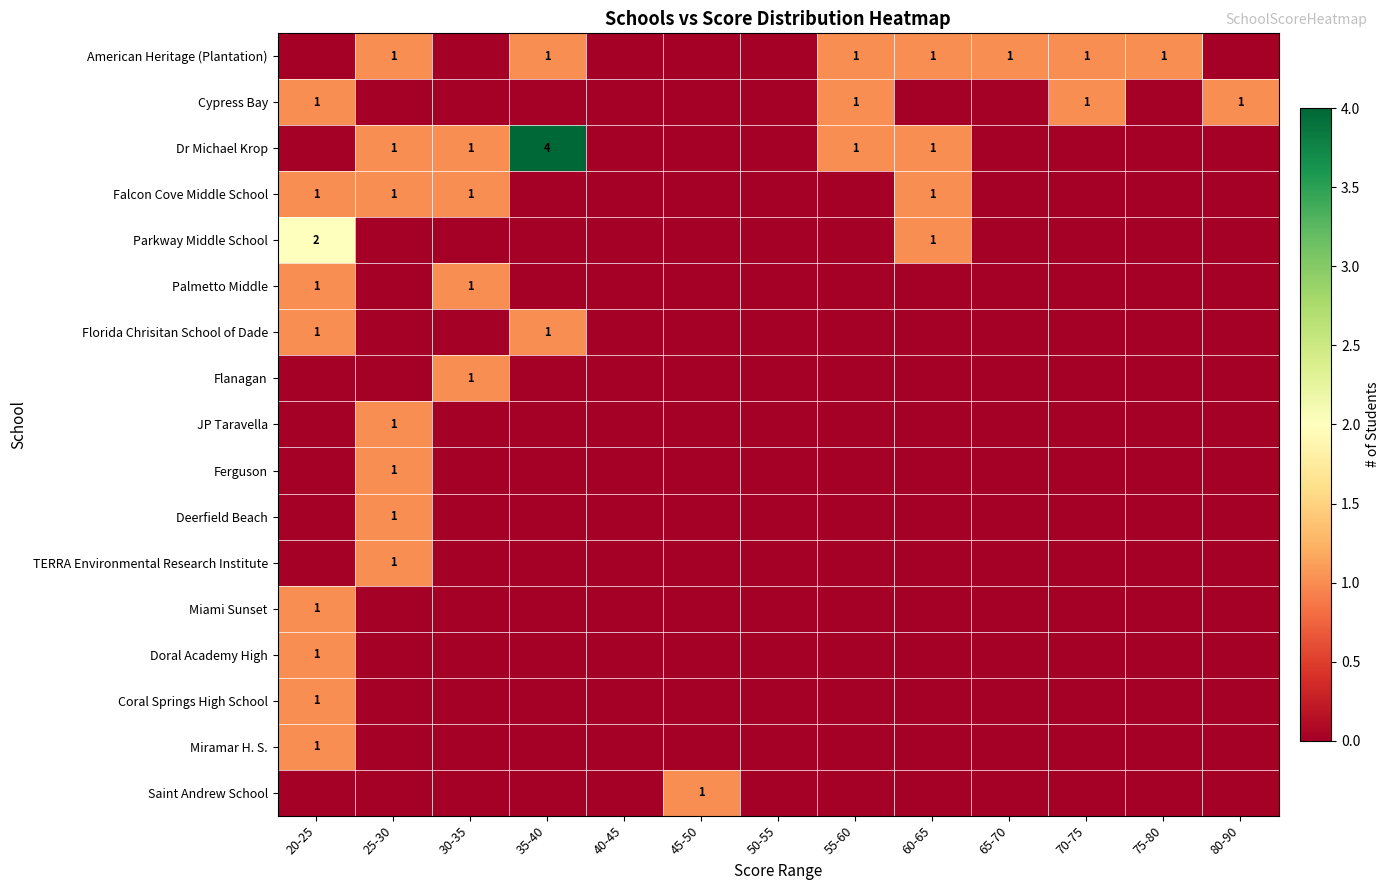

What is the total value across all series at 30-35?

4